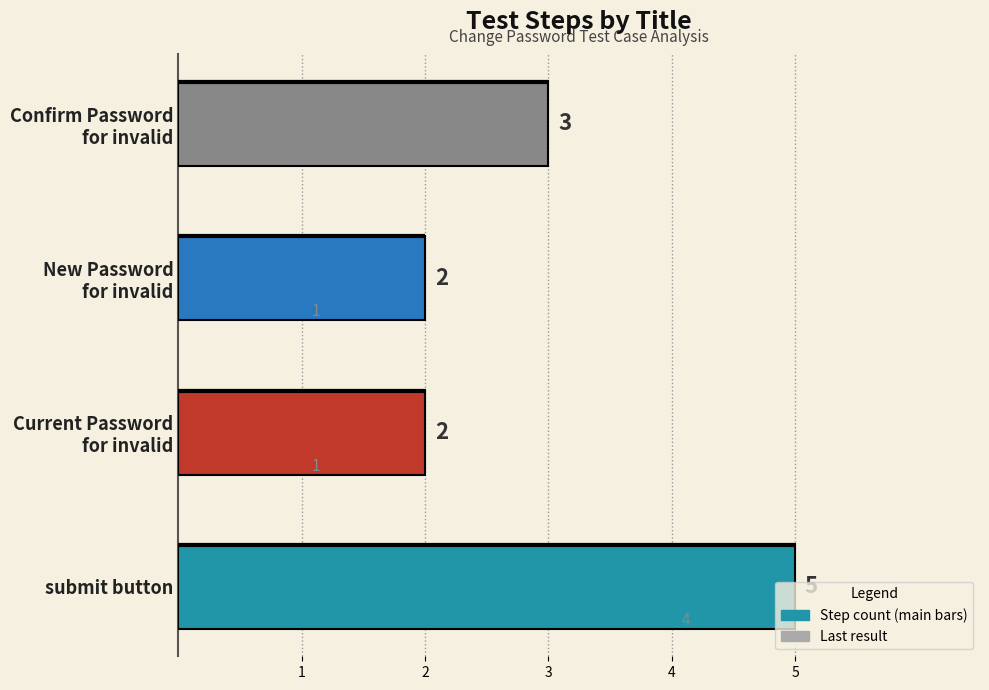

True or false: the data shows 2 at Current Password for invalid.

False